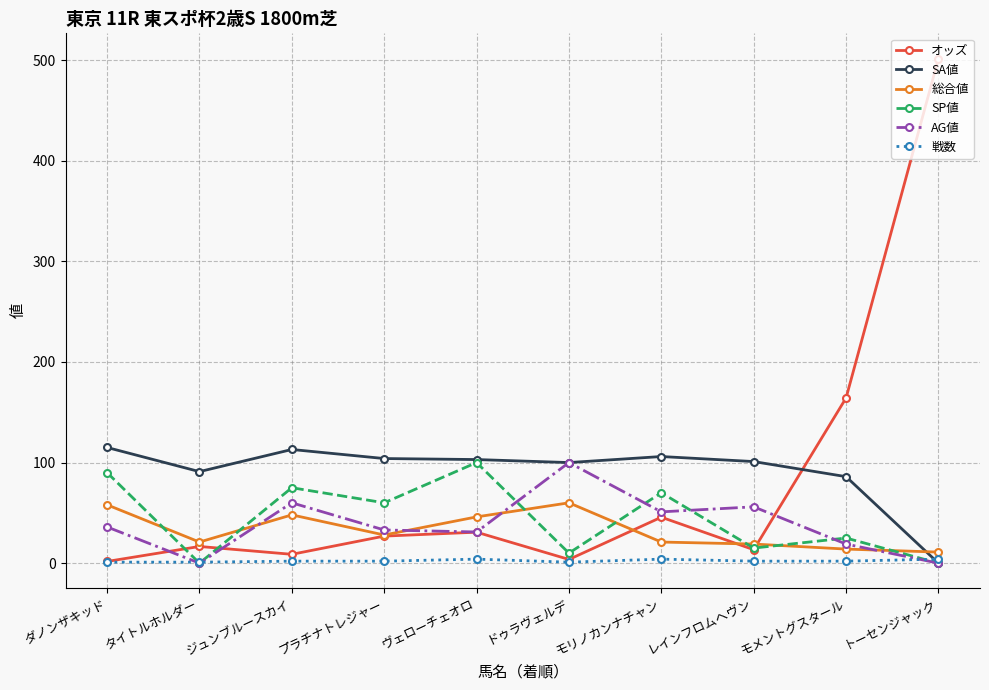

In SP値, how many points are lower than both neighbors (excluding endpoints)?

4